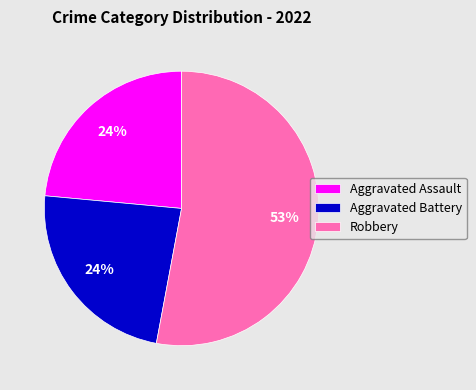

Between Aggravated Assault and Robbery, which is larger?

Robbery